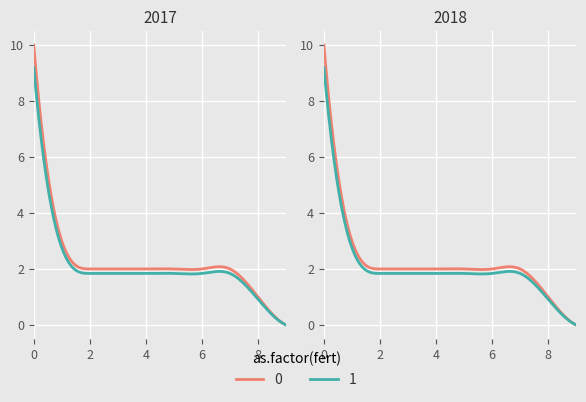

What is the difference between the maximum and minimum values?

10